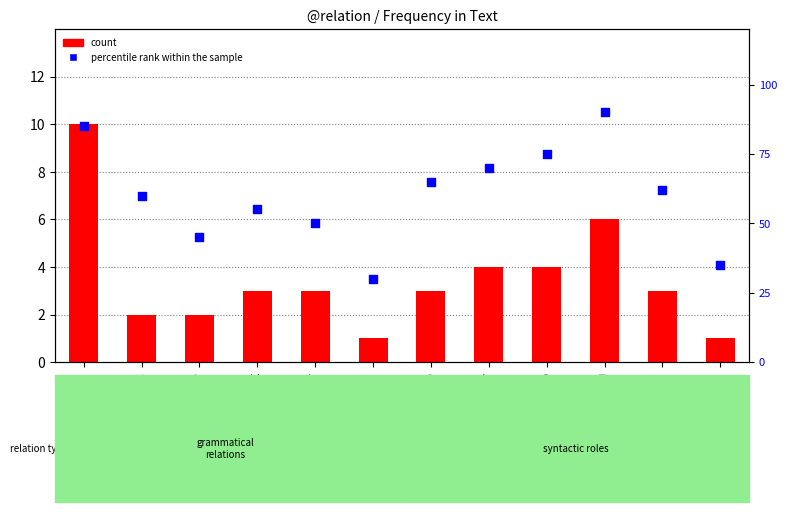

Is the value of count at PNOM greater than the value of percentile rank within the sample at COORD?

No